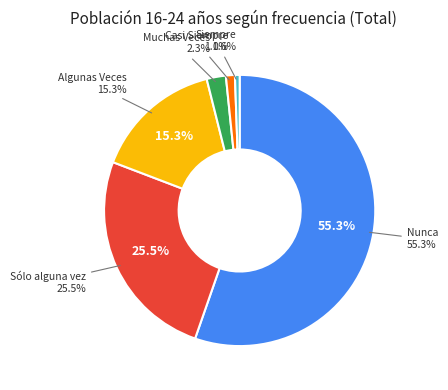

Rank the categories by value from lowest to highest.

Siempre, Casi Siempre, Muchas Veces, Algunas Veces, Sólo alguna vez, Nunca